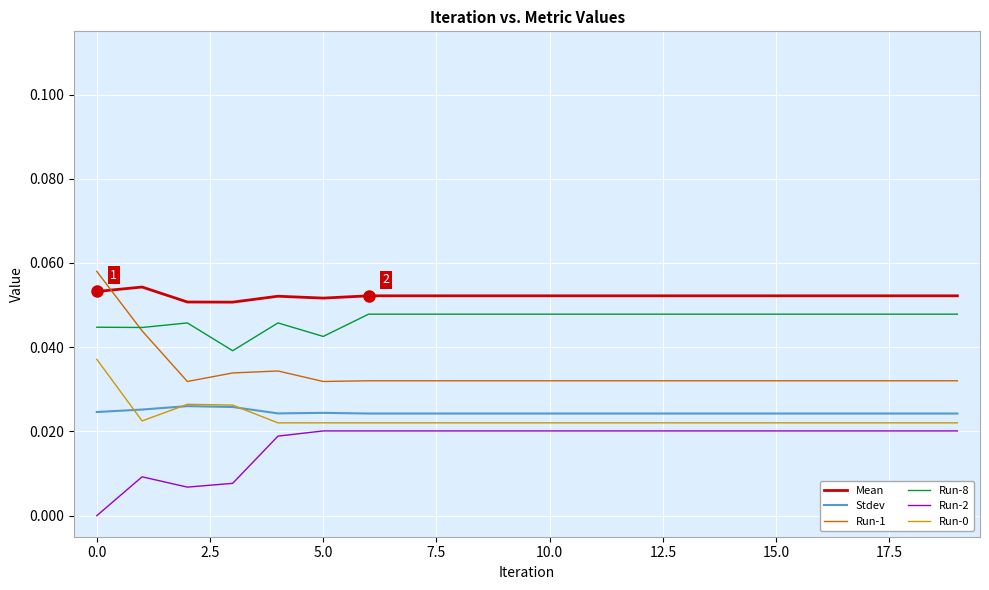

Which series has the largest total across all categories?

Mean